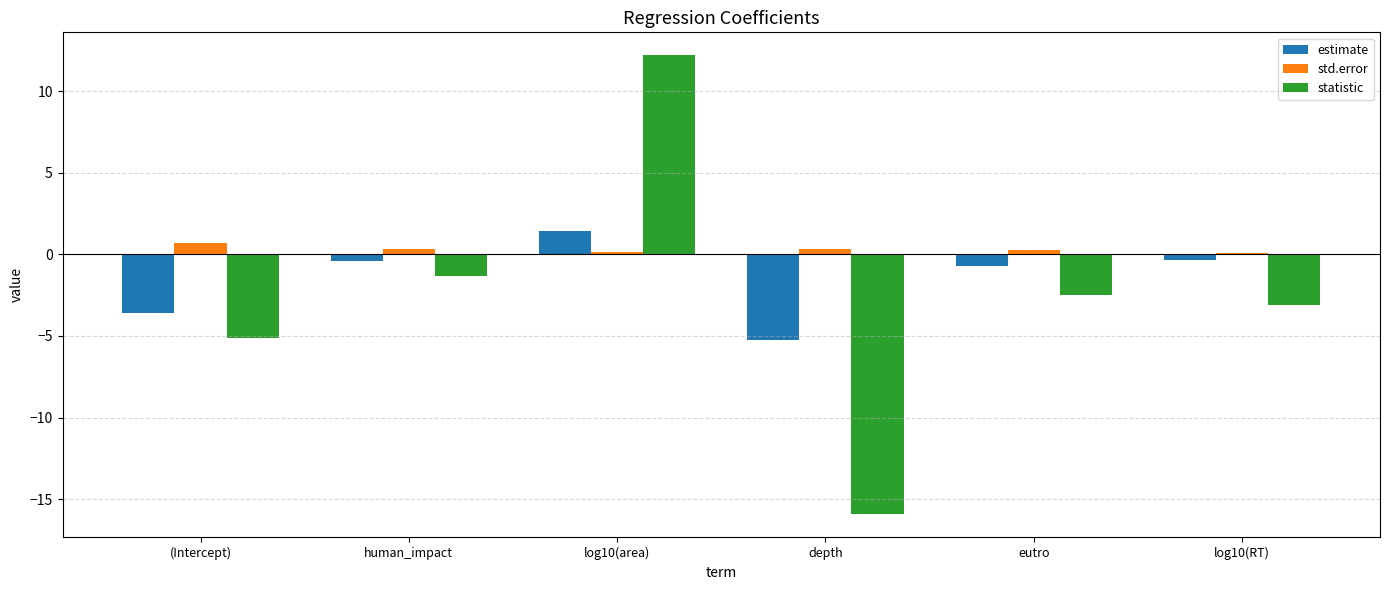

Rank the categories by statistic value from highest to lowest.

log10(area), human_impact, eutro, log10(RT), (Intercept), depth